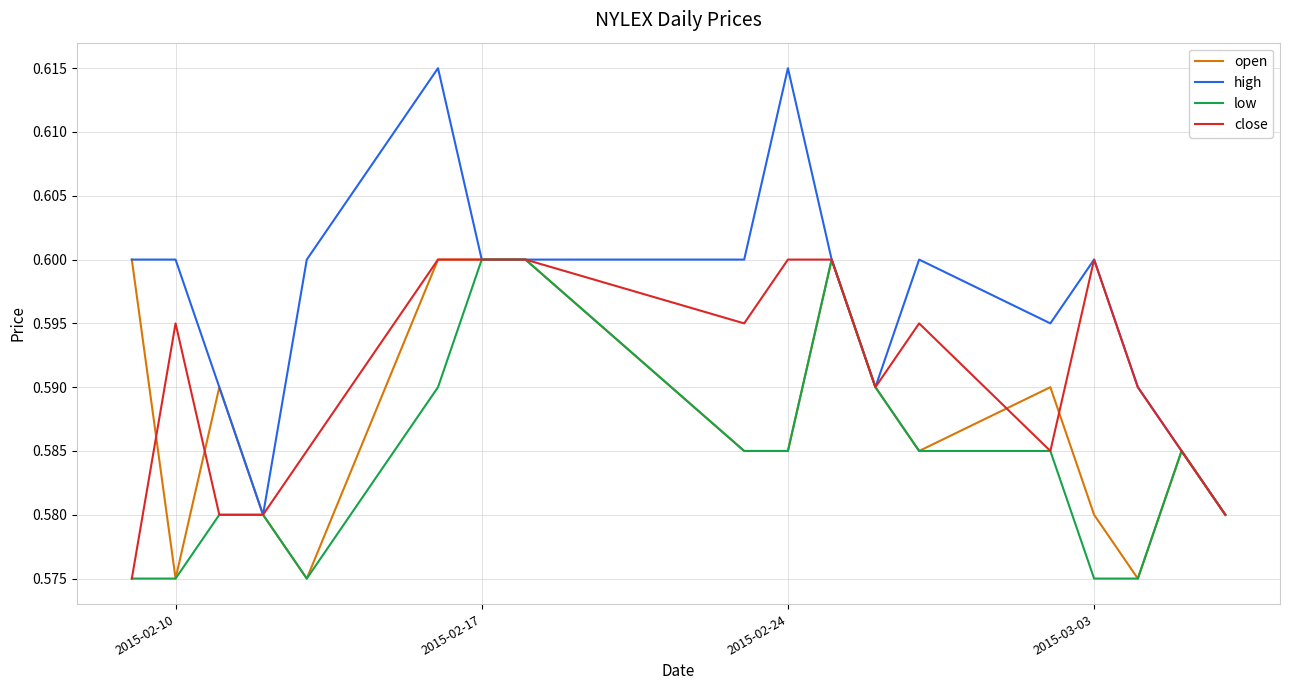

Which series has the widest spread of values?

high